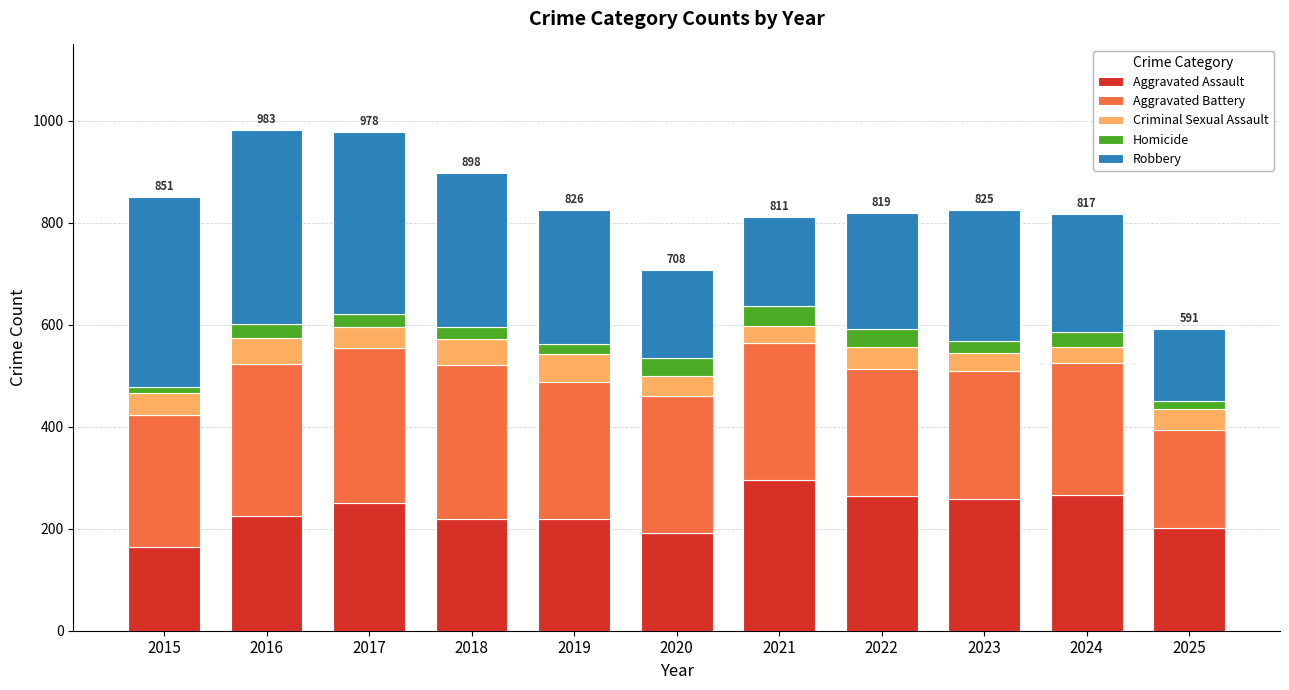

What is the total value across all series at 2017?

978